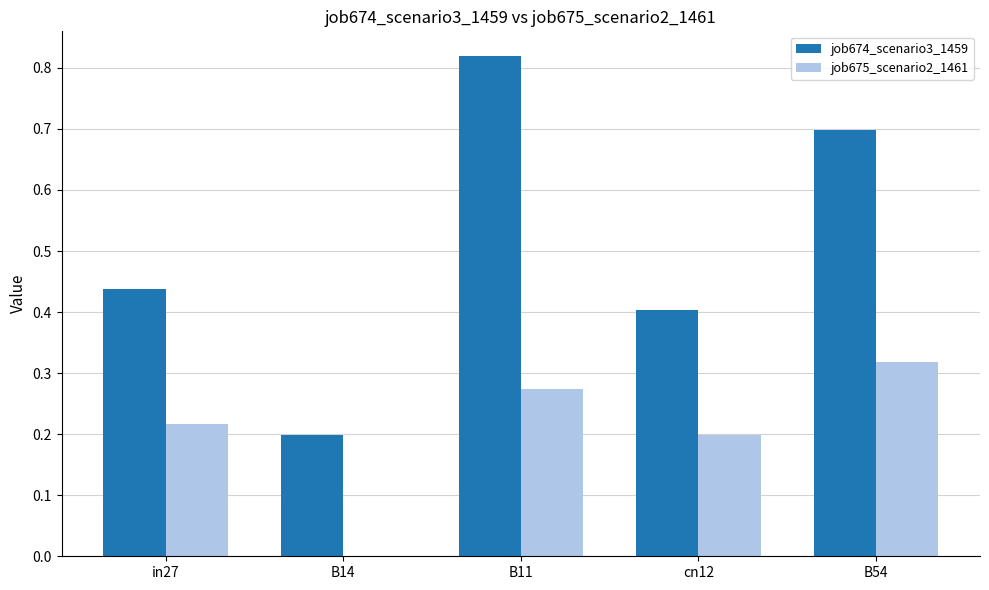

At which label is job675_scenario2_1461 closest to 0?

B14